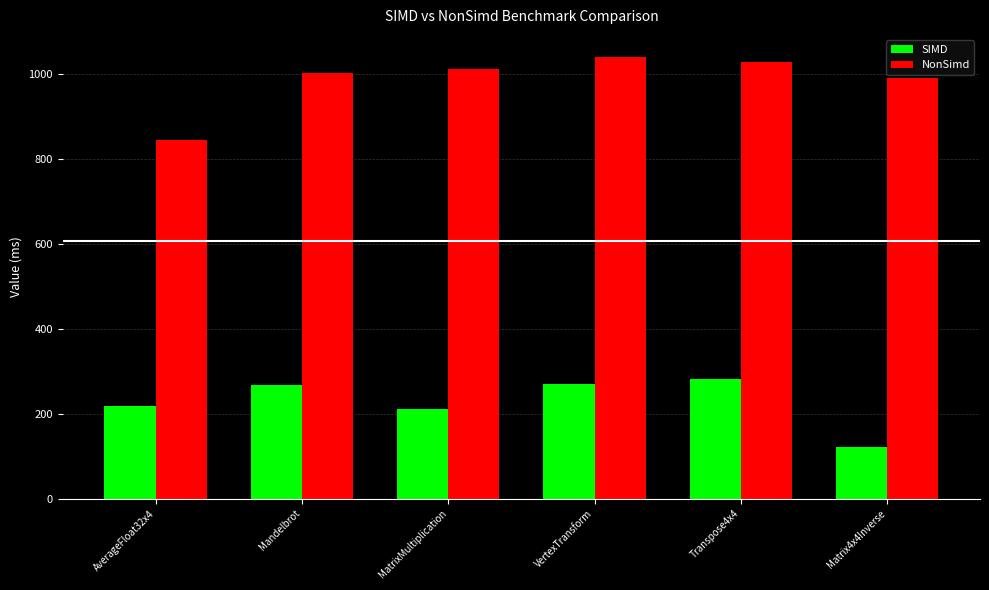

The SIMD series shows 436 at VertexTransform. True or false?

False